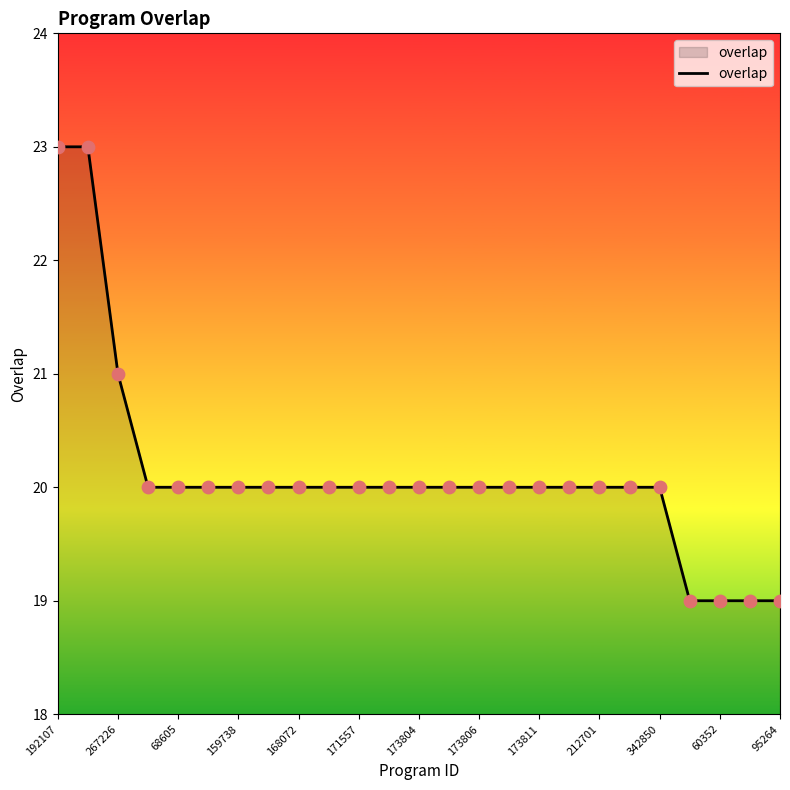

What is the difference between the maximum and minimum values?

4